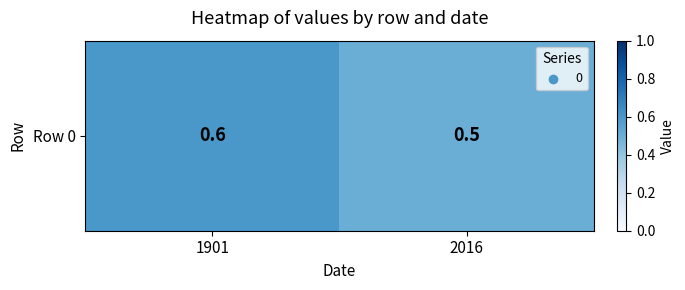

How many distinct data groups are displayed?

1